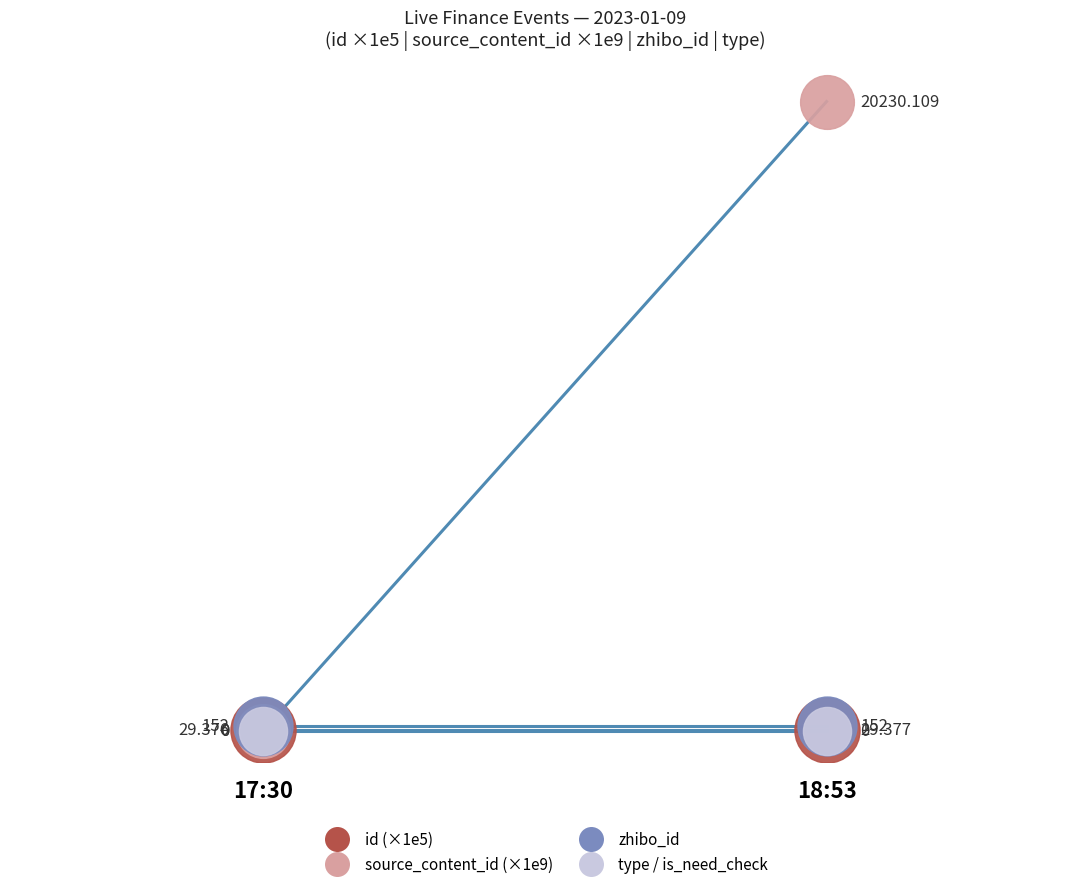

Which series has the largest total across all categories?

source_content_id (×1e9)